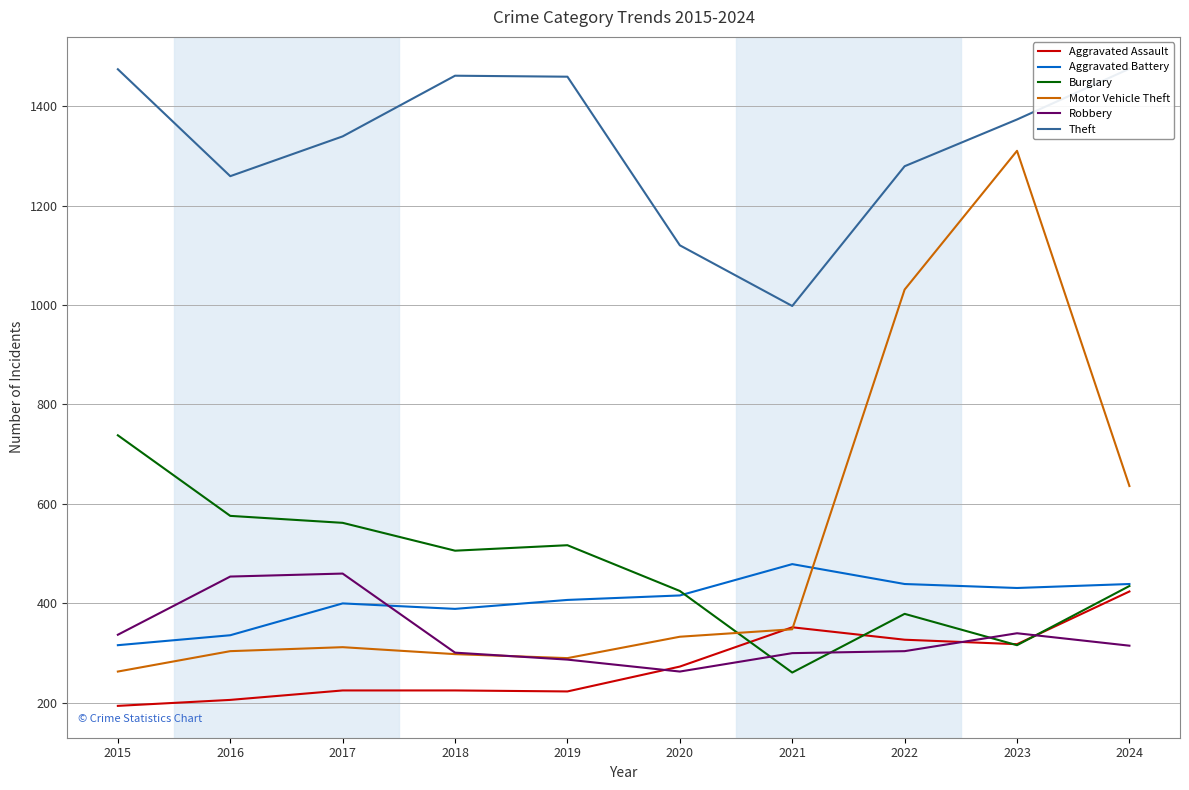

What is the difference between the highest and lowest values at 2019?

1236